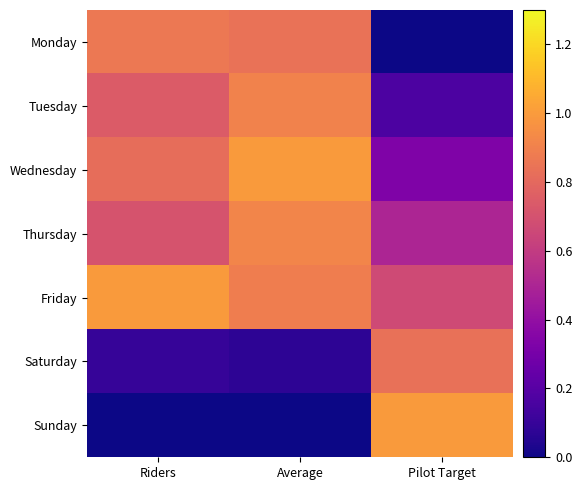

Reading left to right, list all the values displayed in this chart.

Monday: Riders=0.9	Average=0.8	Pilot Target=0.0
Tuesday: Riders=0.7	Average=0.9	Pilot Target=0.2
Wednesday: Riders=0.8	Average=1.0	Pilot Target=0.3
Thursday: Riders=0.7	Average=0.9	Pilot Target=0.5
Friday: Riders=1.0	Average=0.9	Pilot Target=0.7
Saturday: Riders=0.1	Average=0.1	Pilot Target=0.8
Sunday: Riders=0.0	Average=0.0	Pilot Target=1.0